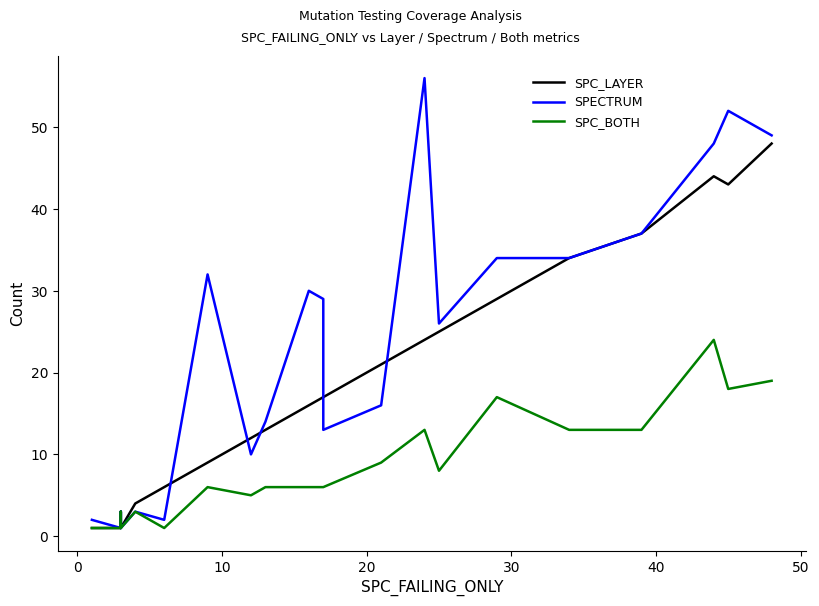

How many values in the SPC_BOTH series are below 6?

7